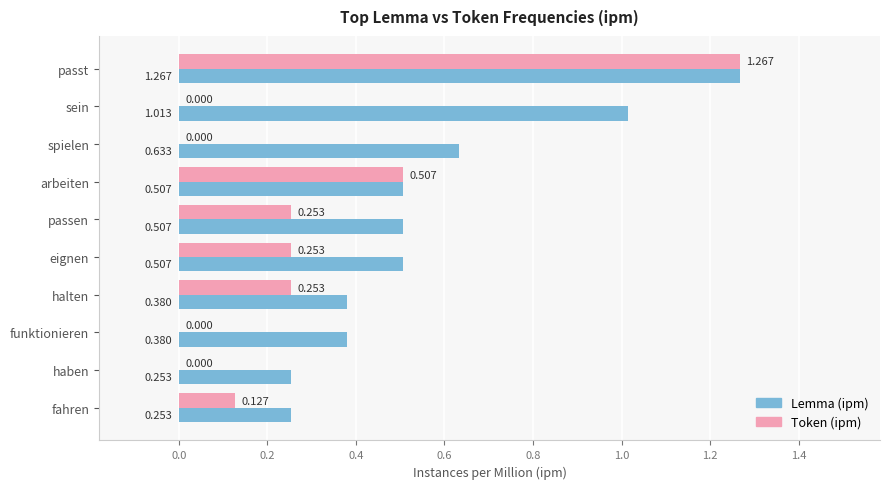

What are all the series names shown in the legend?

Lemma (ipm), Token (ipm)